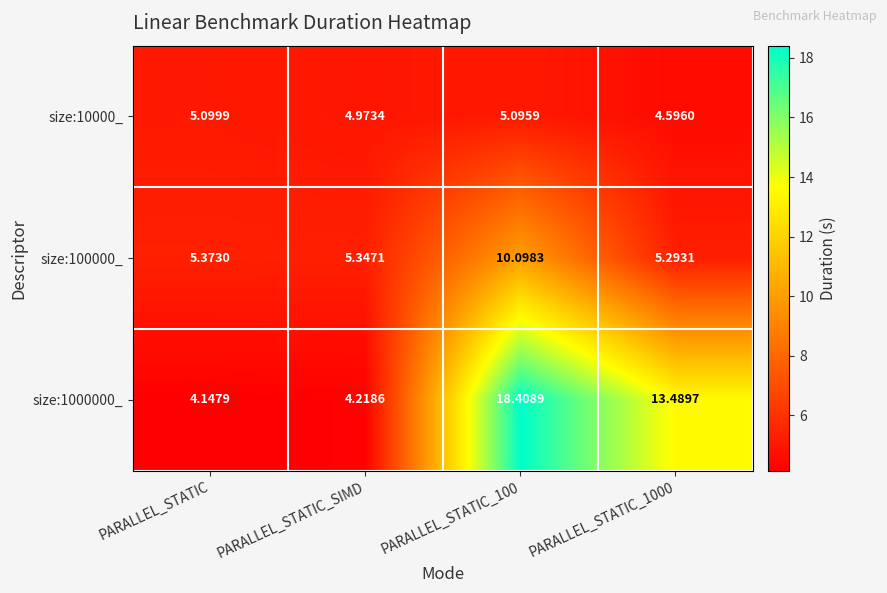

Rank the series by their average value, from highest to lowest.

size:1000000_, size:100000_, size:10000_